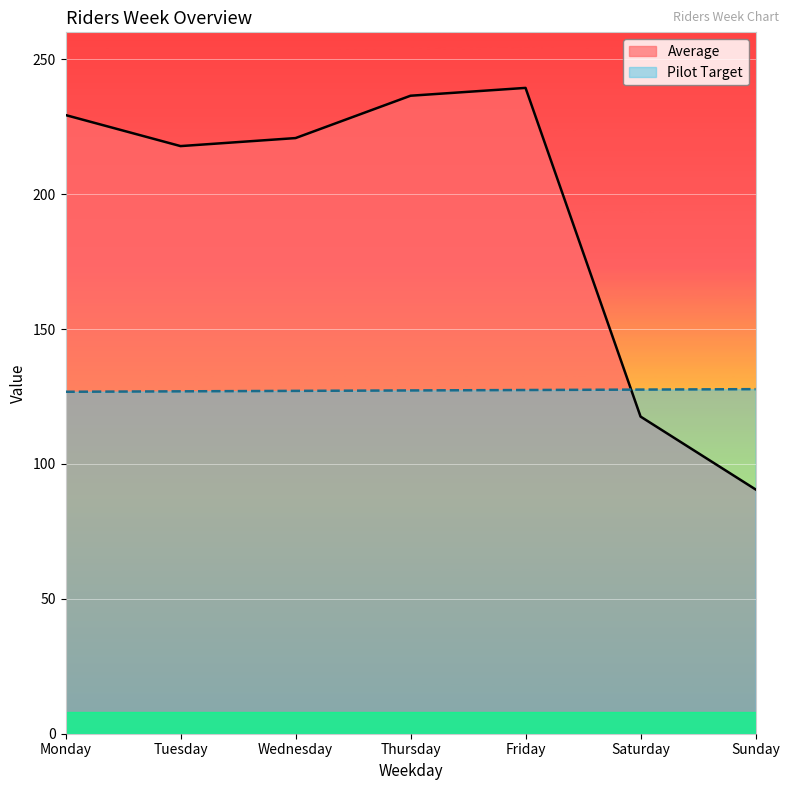

What is the sum of the Pilot Target values at Friday and Wednesday?

254.5